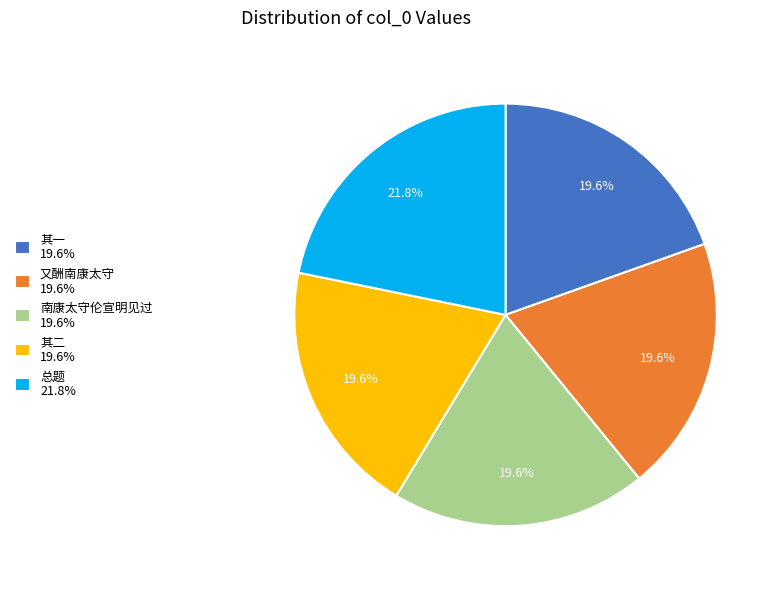

How many segments does this pie chart have?

5